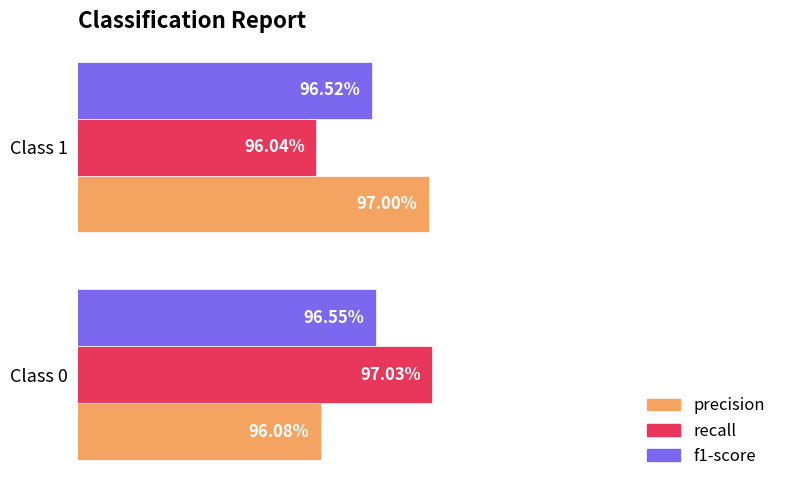

Which series has the widest spread of values?

recall